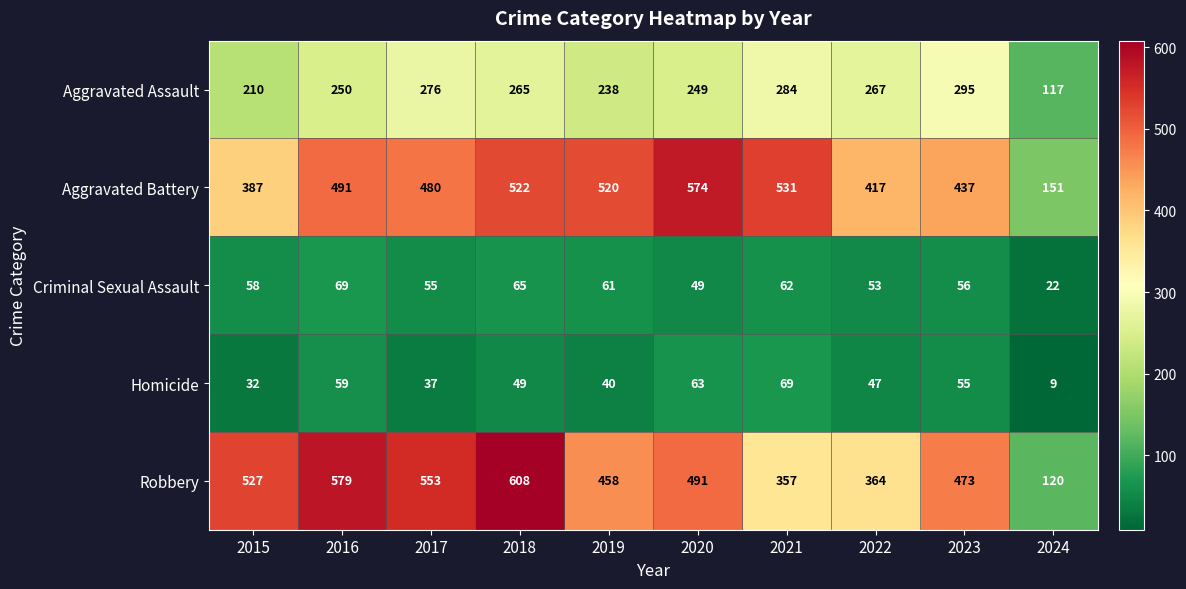

Which series has the widest spread of values?

Robbery